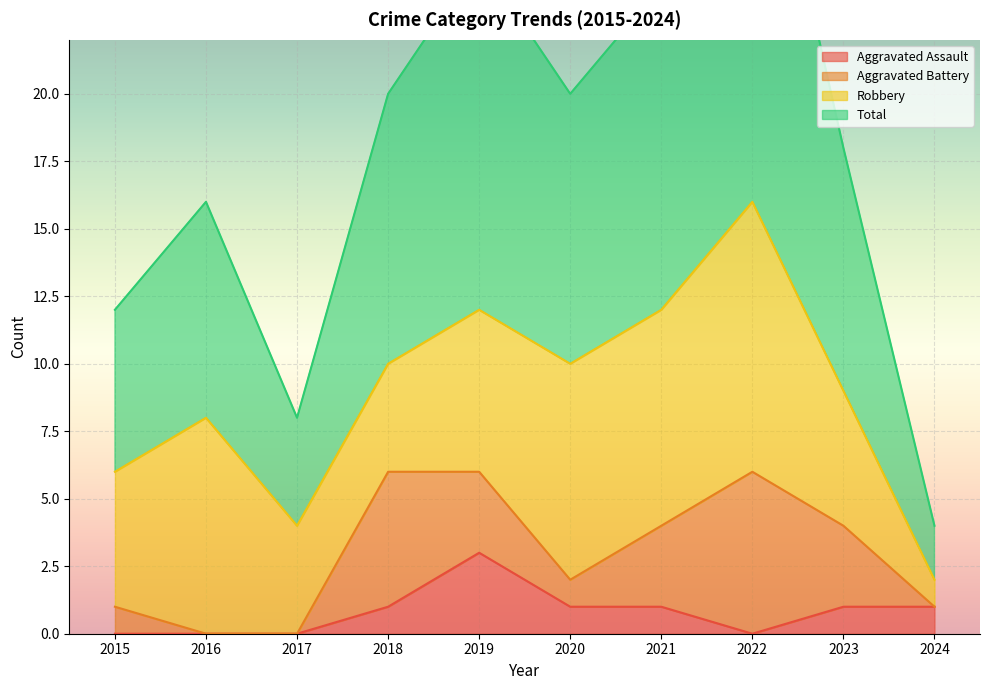

At which category does Aggravated Assault reach its first local peak?

2019